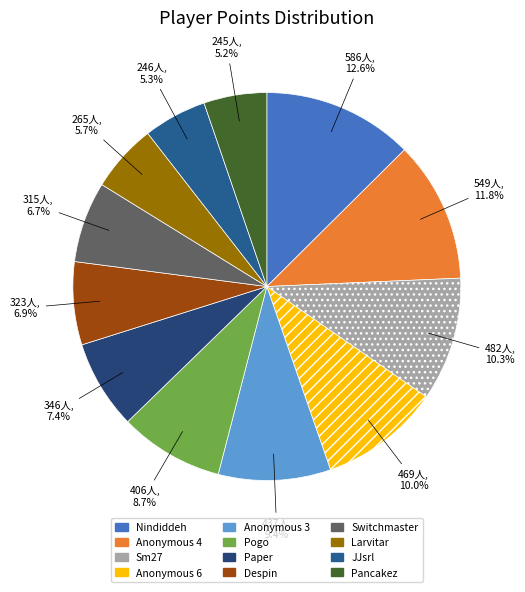

Does Anonymous 3 account for over 50% of the chart?

No